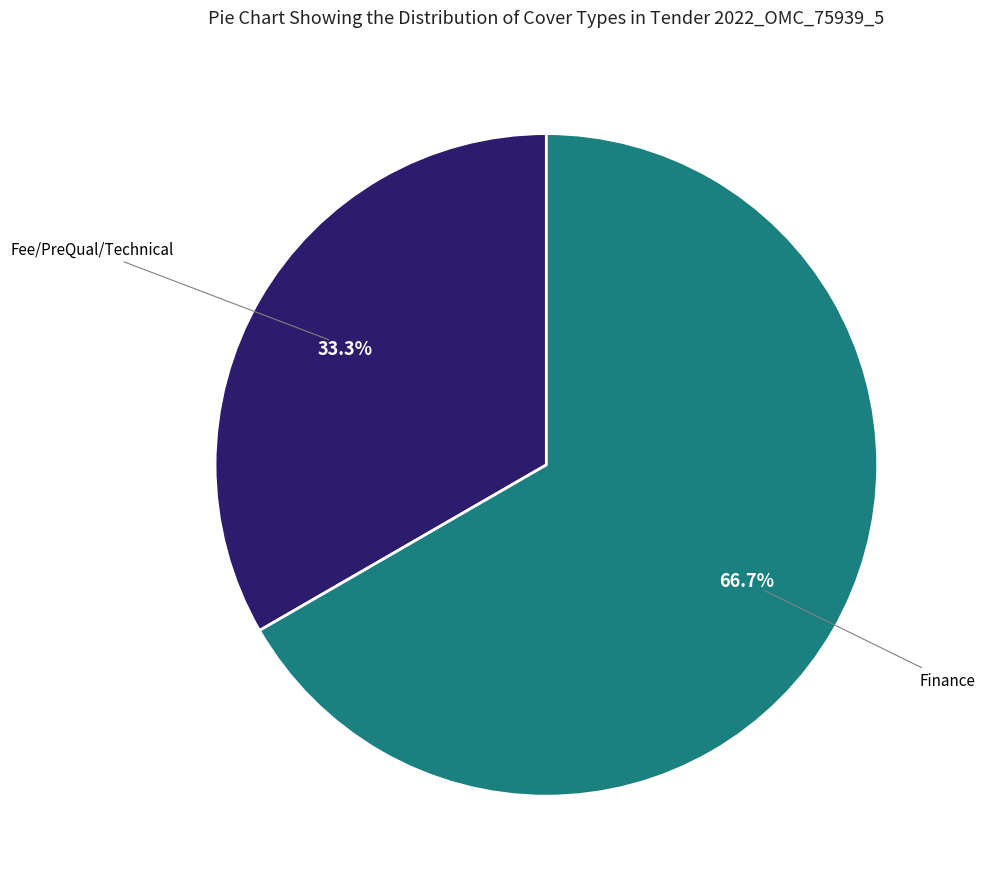

Is there any slice that represents more than half of the pie?

Yes